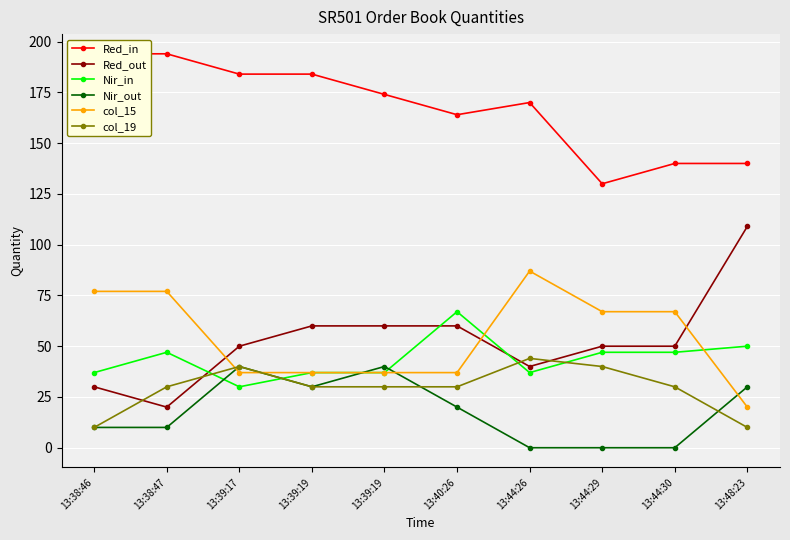

Where is the first local maximum for Red_in?

13:44:26